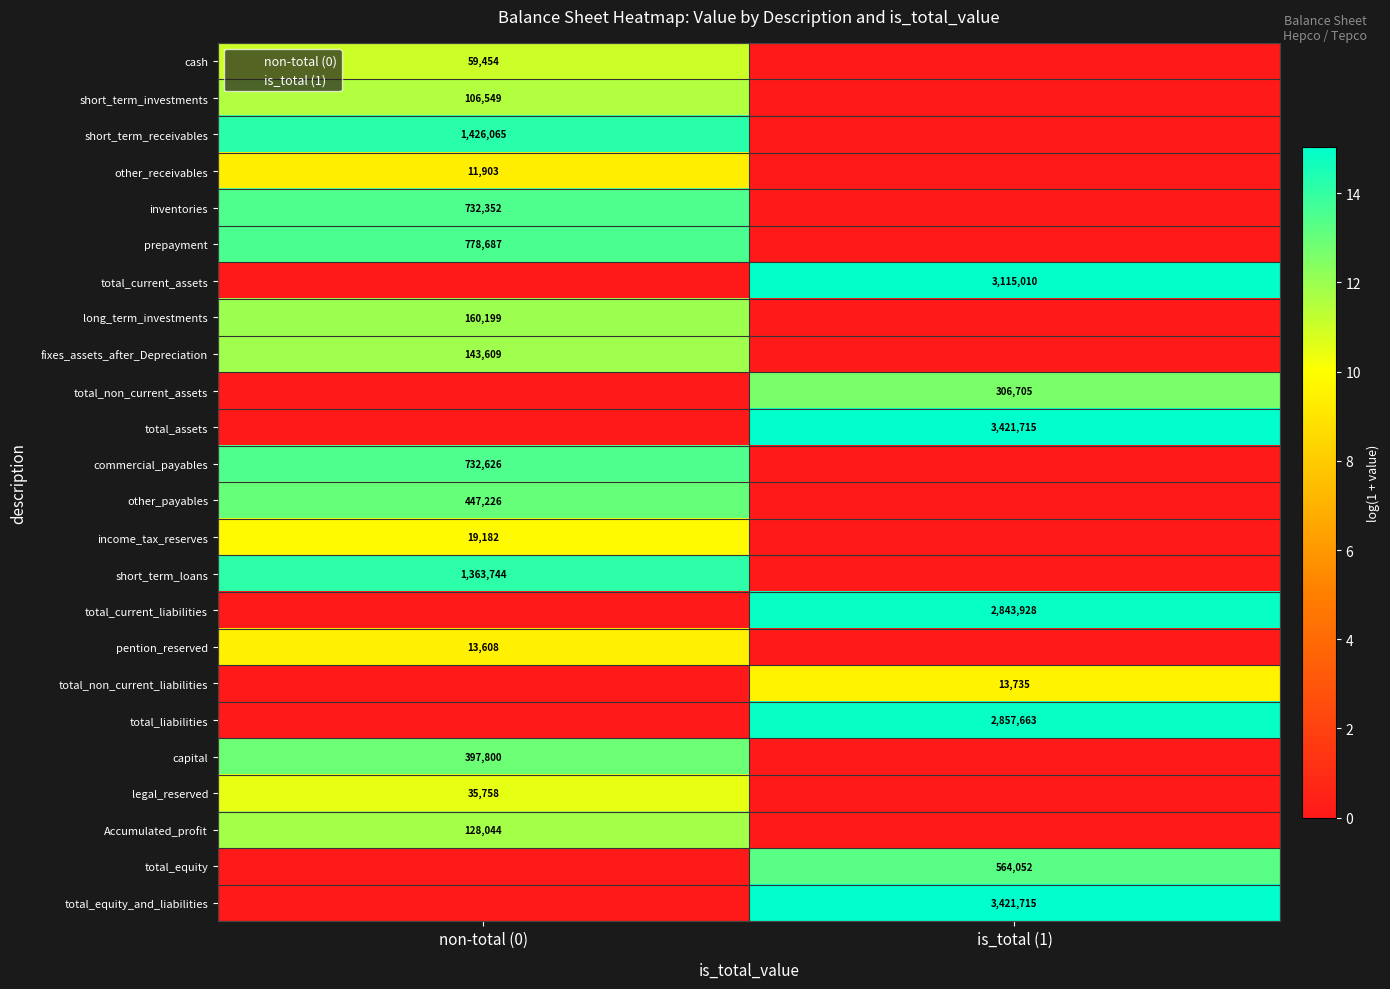

Is it true that Accumulated_profit equals 201963 at non-total (0)?

False